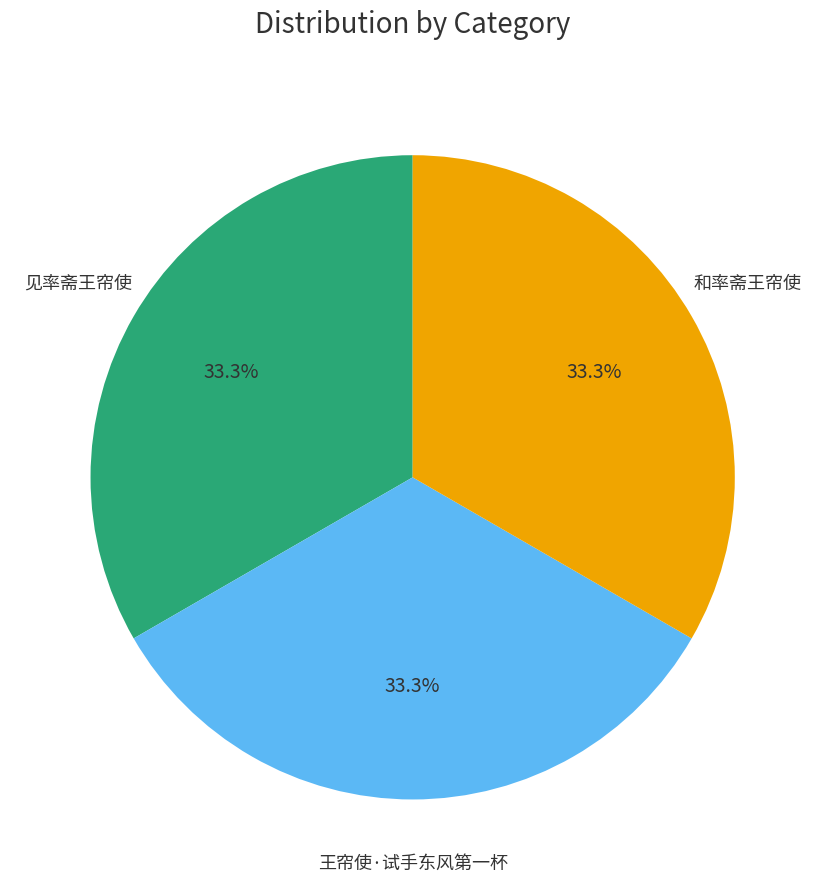

Approximately how many times larger is the value at 见率斋王帘使 compared to 和率斋王帘使?

1.0